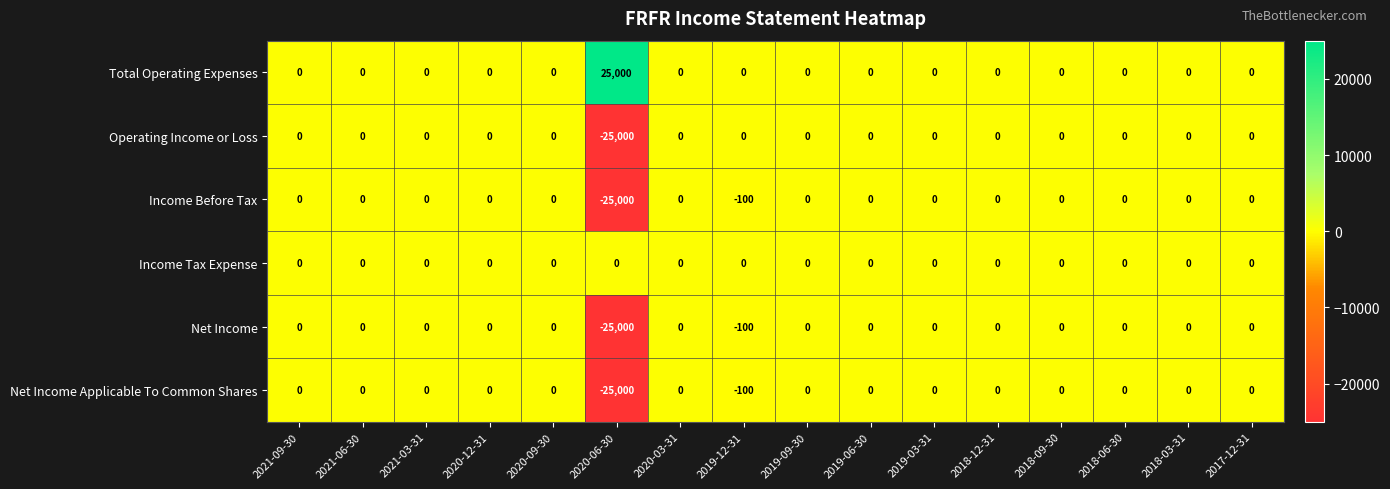

Which series has the largest total across all categories?

Total Operating Expenses